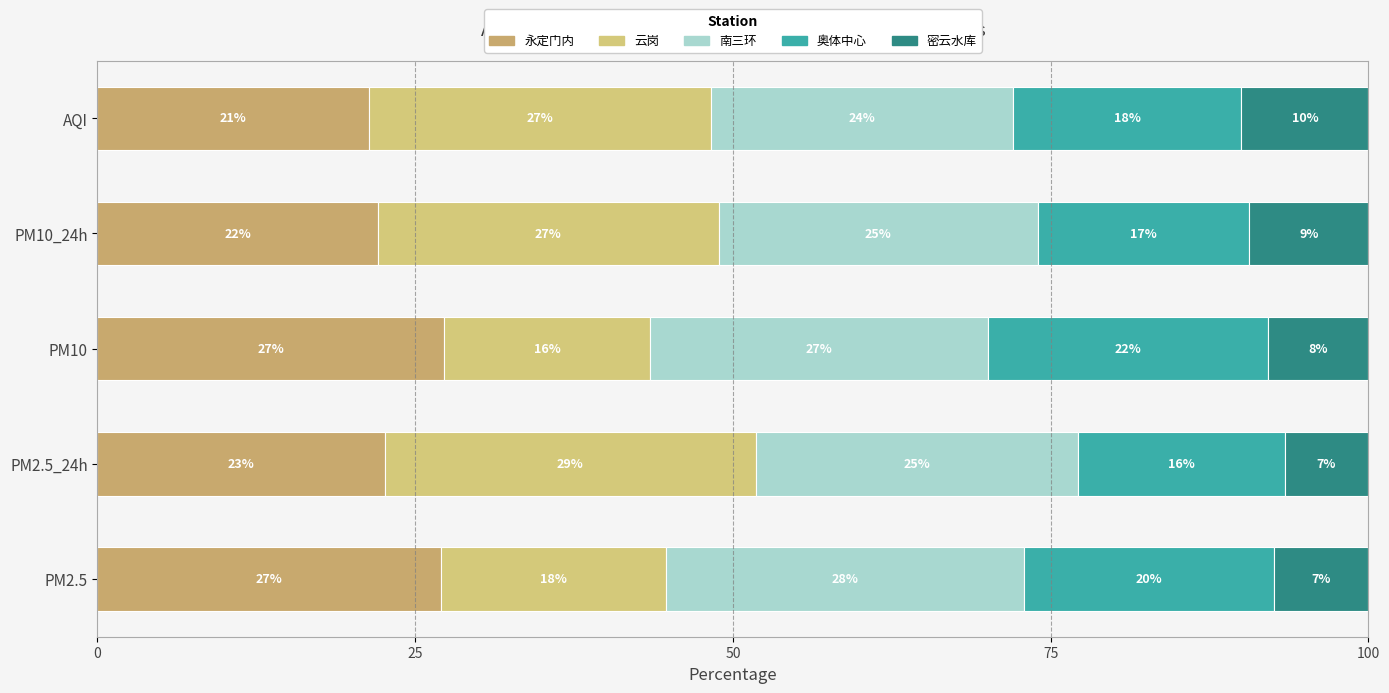

Reading left to right, extract all data points from this chart.

永定门内: 0=27.0	25=22.6	50=27.2	75=22.1	100=21.4
云岗: 0=17.7	25=29.2	50=16.3	75=26.8	100=26.9
南三环: 0=28.2	25=25.3	50=26.5	75=25.1	100=23.8
奥体中心: 0=19.6	25=16.3	50=22.1	75=16.6	100=17.9
密云水库: 0=7.5	25=6.6	50=7.9	75=9.4	100=10.0